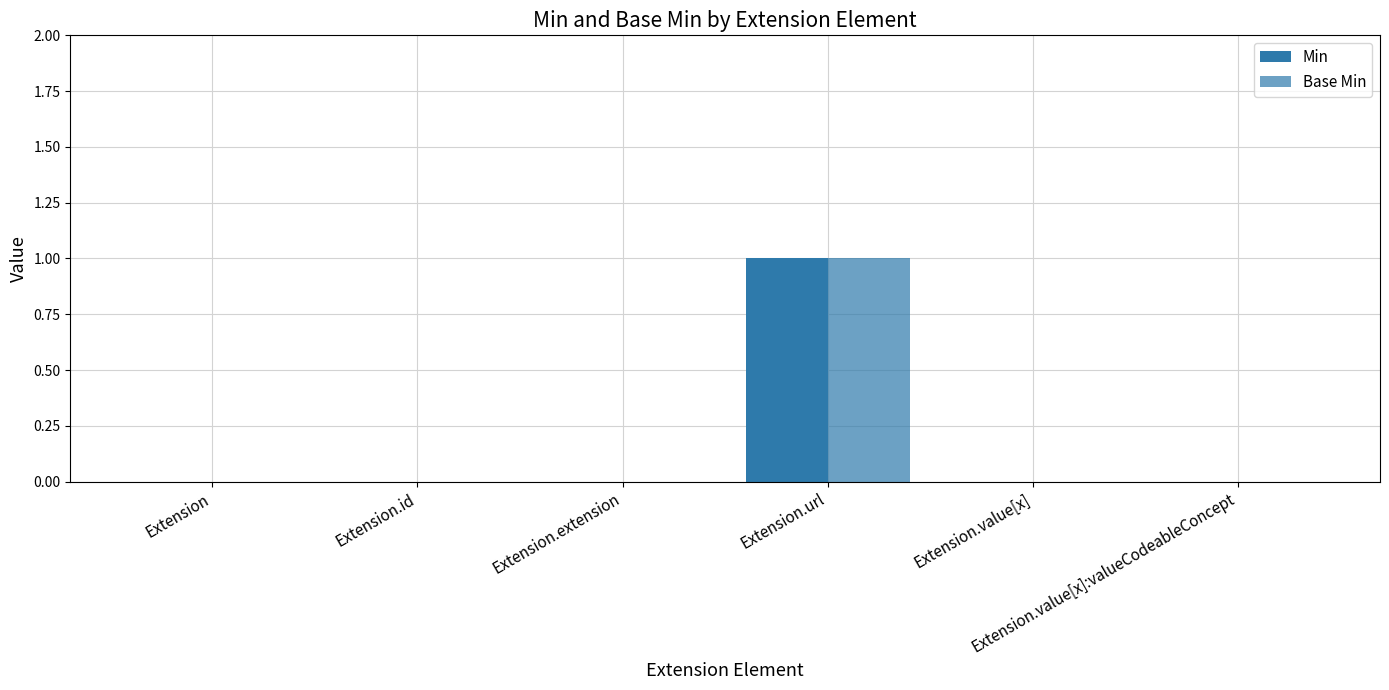

Which series has the widest spread of values?

Min